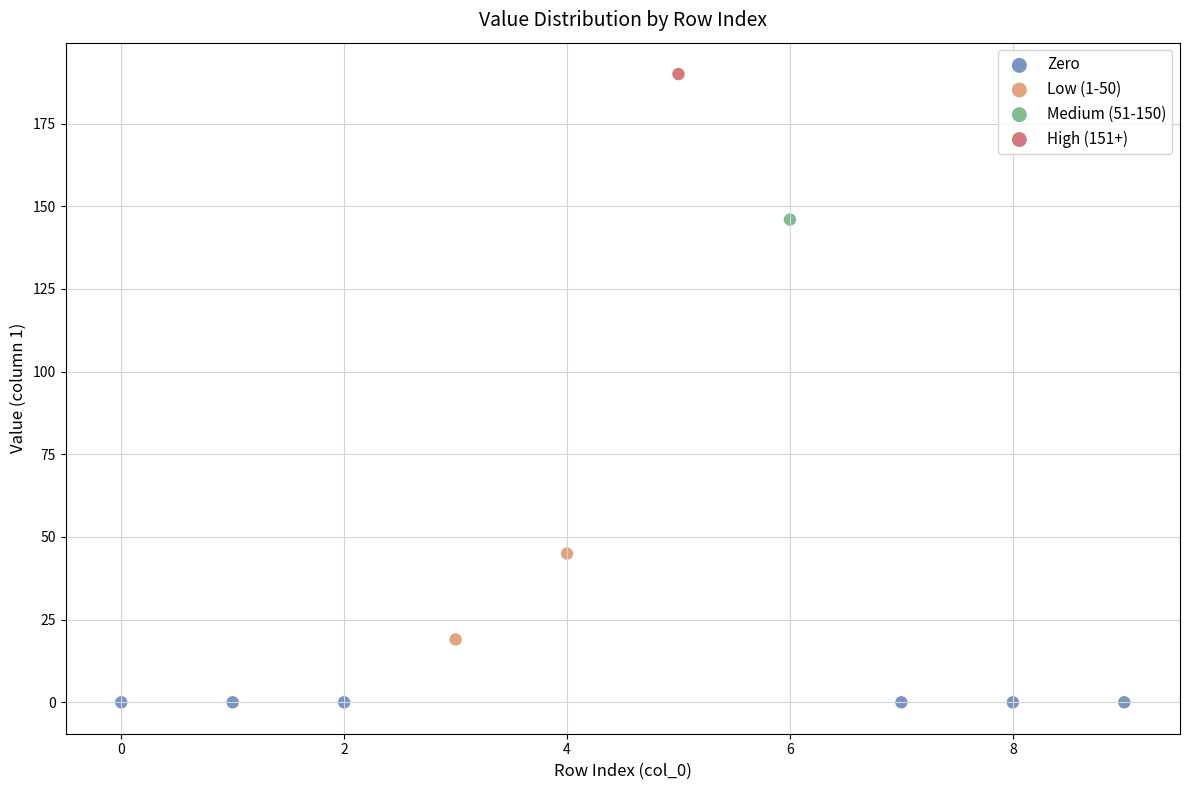

What are all the series names shown in the legend?

Zero, Low (1-50), Medium (51-150), High (151+)